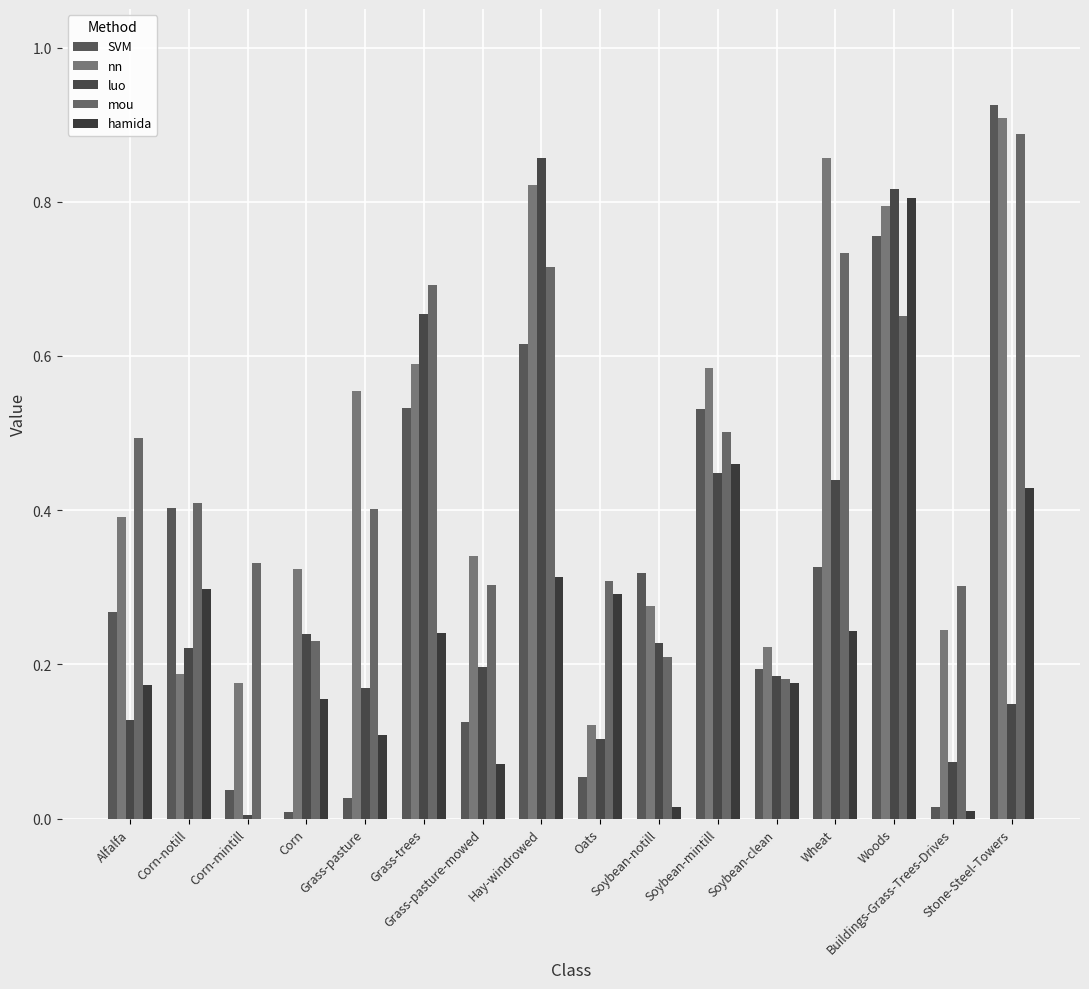

How many categories are shown in the chart?

16